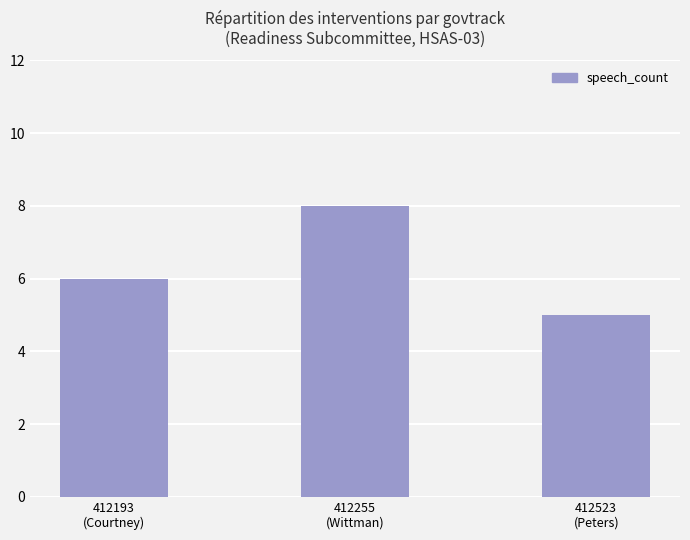

How many bars are there in total?

3